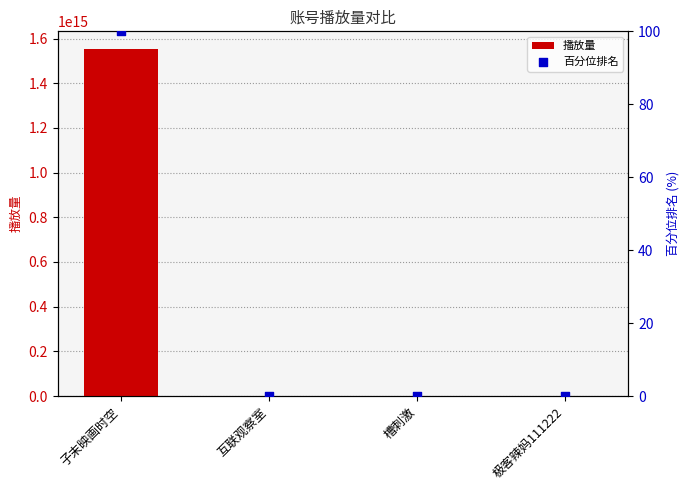

At how many categories does at least one series exceed 923664956880782?

1